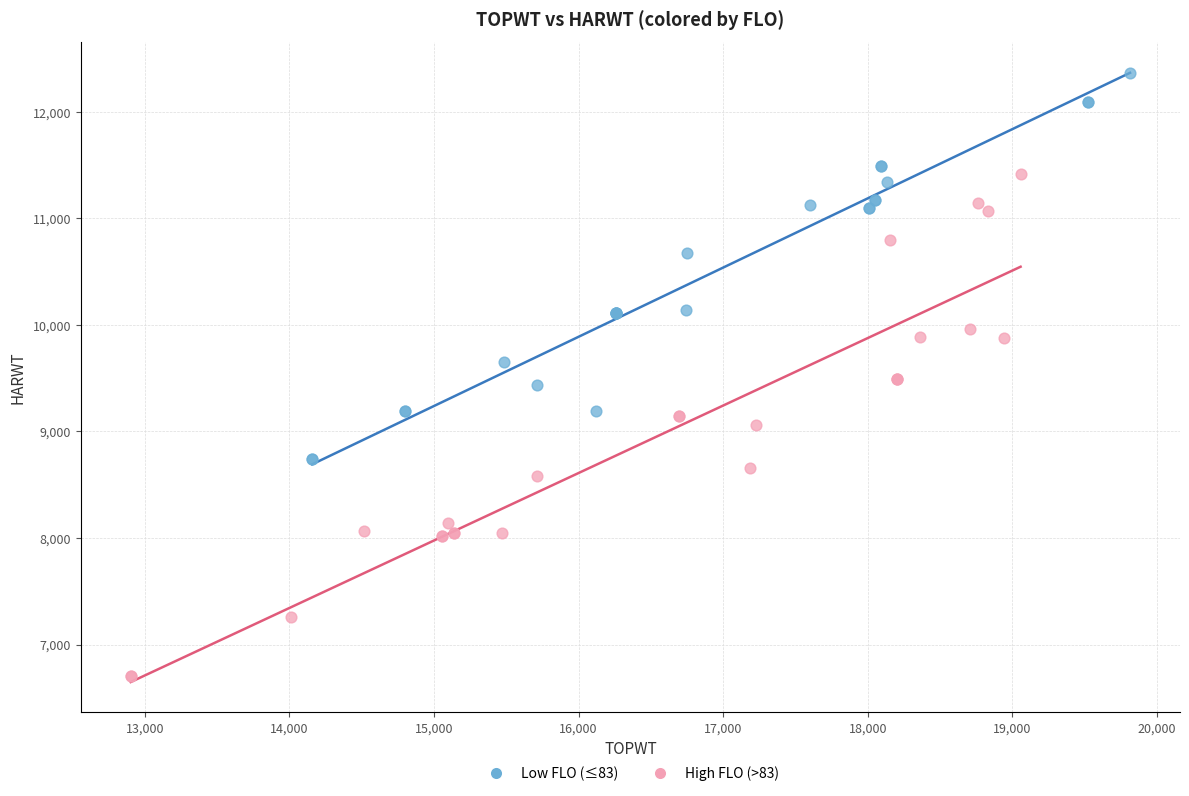

Which series contains the lowest Y value?

High FLO (>83)